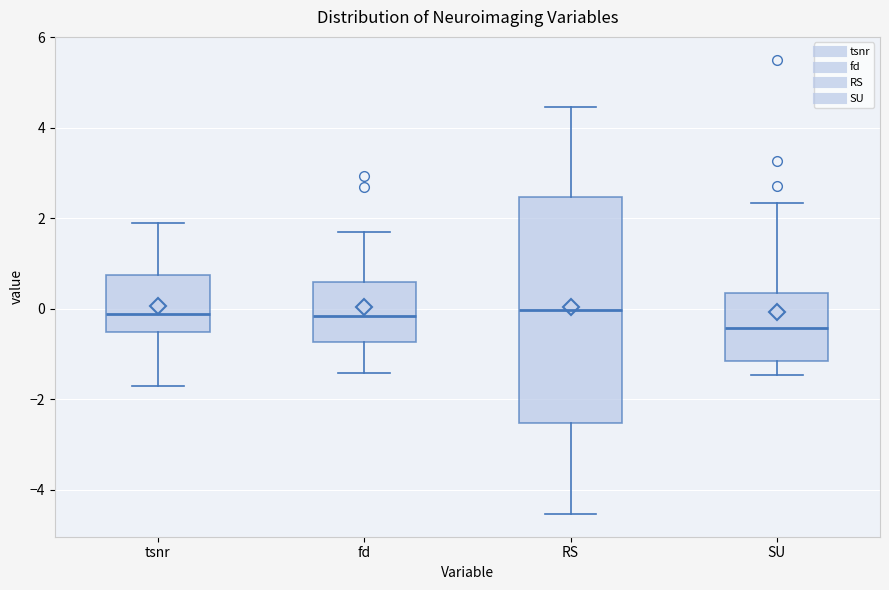

Where does the upper whisker of the box for SU end on the y-axis? The values are not printed on the chart, so give them approximately, as read against the axis.

2.4